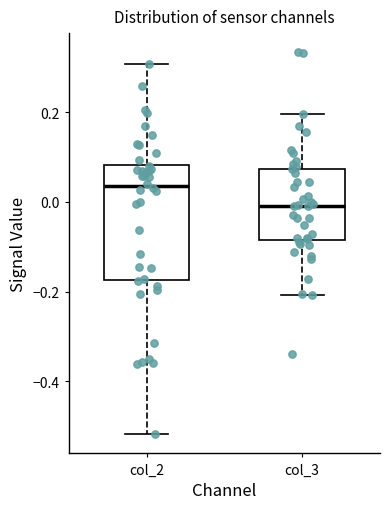

Where is the upper edge of the box for col_2 on the y-axis? The values are not printed on the chart, so give them approximately, as read against the axis.

0.08